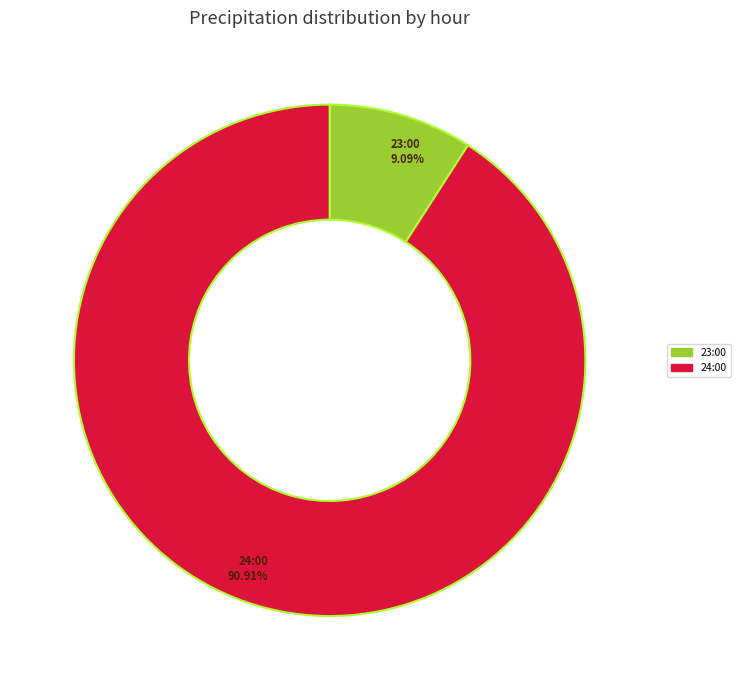

Which category has the biggest portion of the pie?

24:00